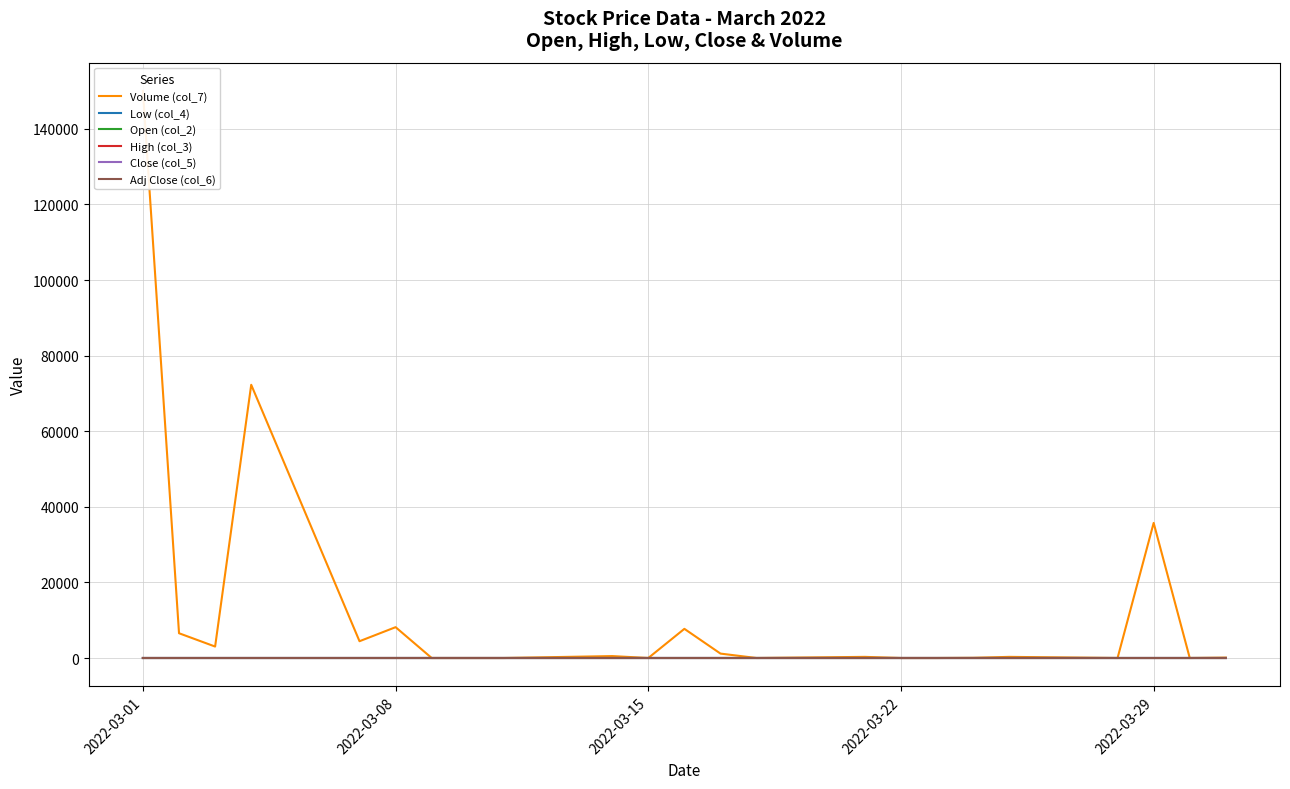

What is the difference between the second highest and minimum values in the Adj Close (col_6) series?

0.2